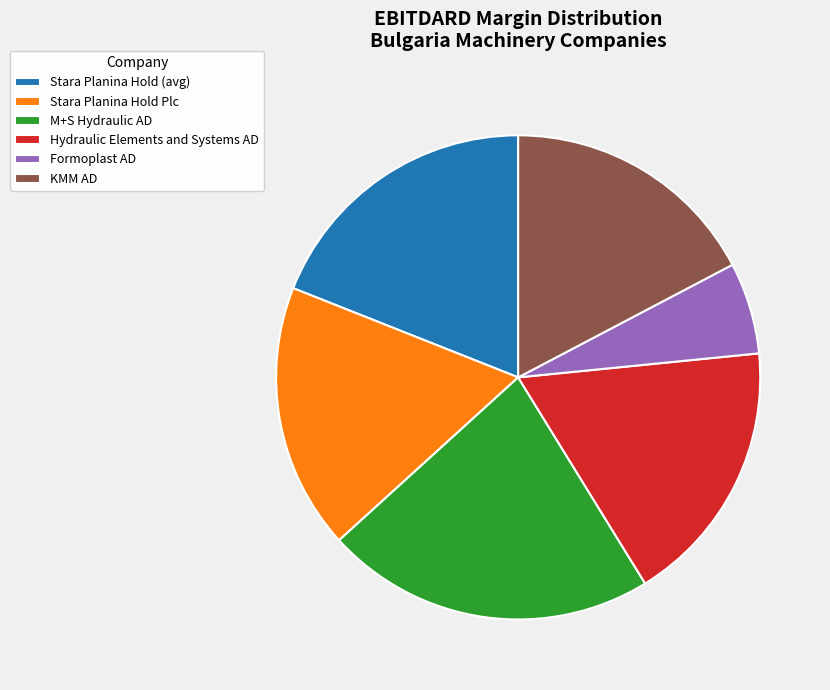

What is the smallest slice in the pie chart?

Formoplast AD